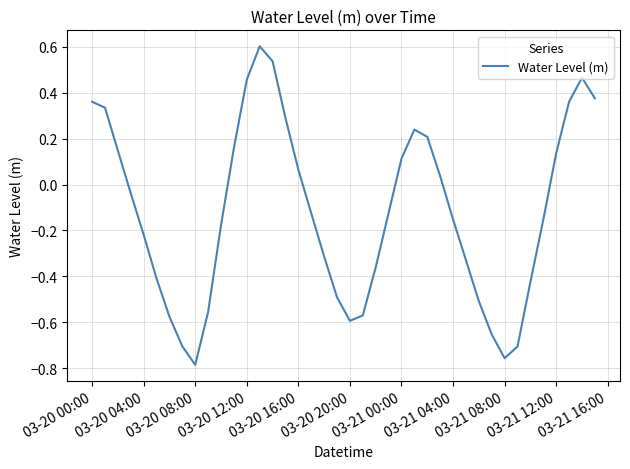

What is the greatest value displayed?

0.6